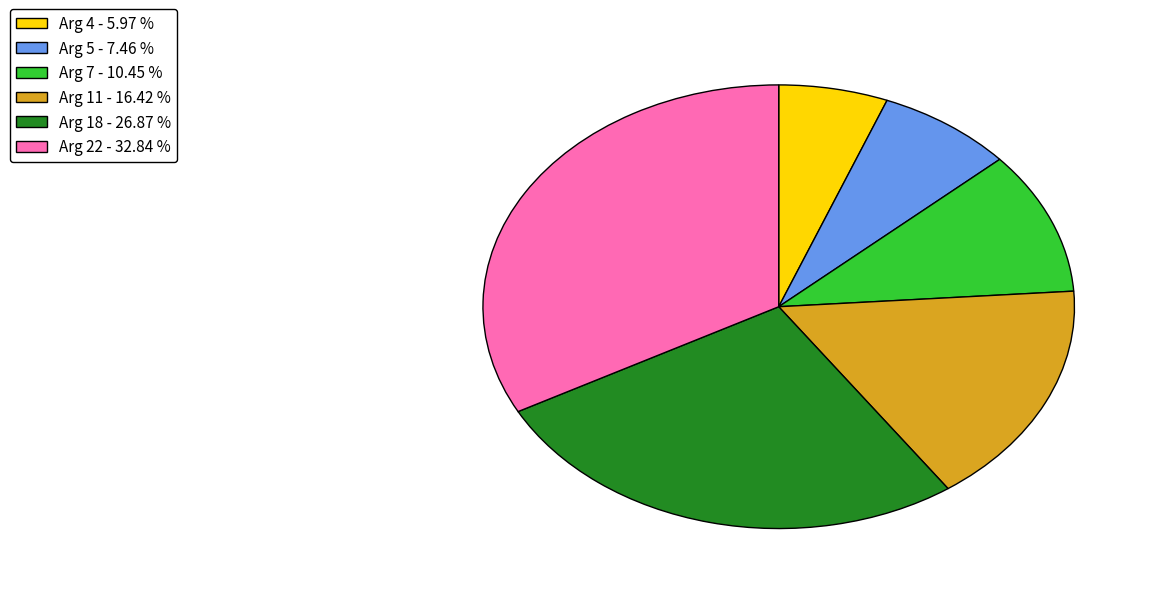

Is Arg 18 the majority of the pie?

No